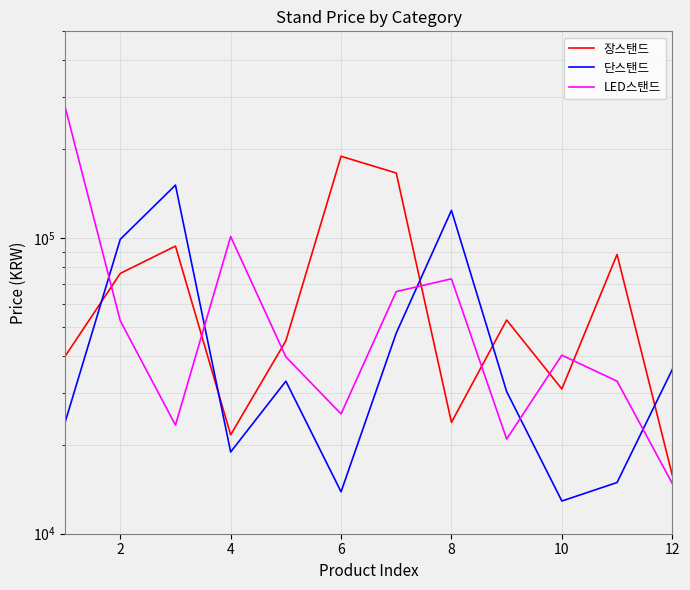

What are all the series names shown in the legend?

장스탠드, 단스탠드, LED스탠드